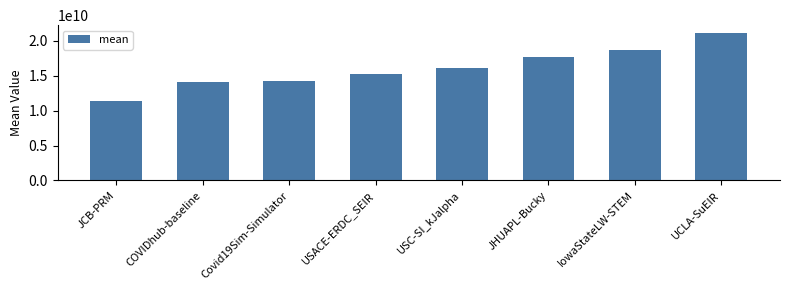

The chart shows a value of 32366631377.1 at IowaStateLW-STEM. True or false?

False